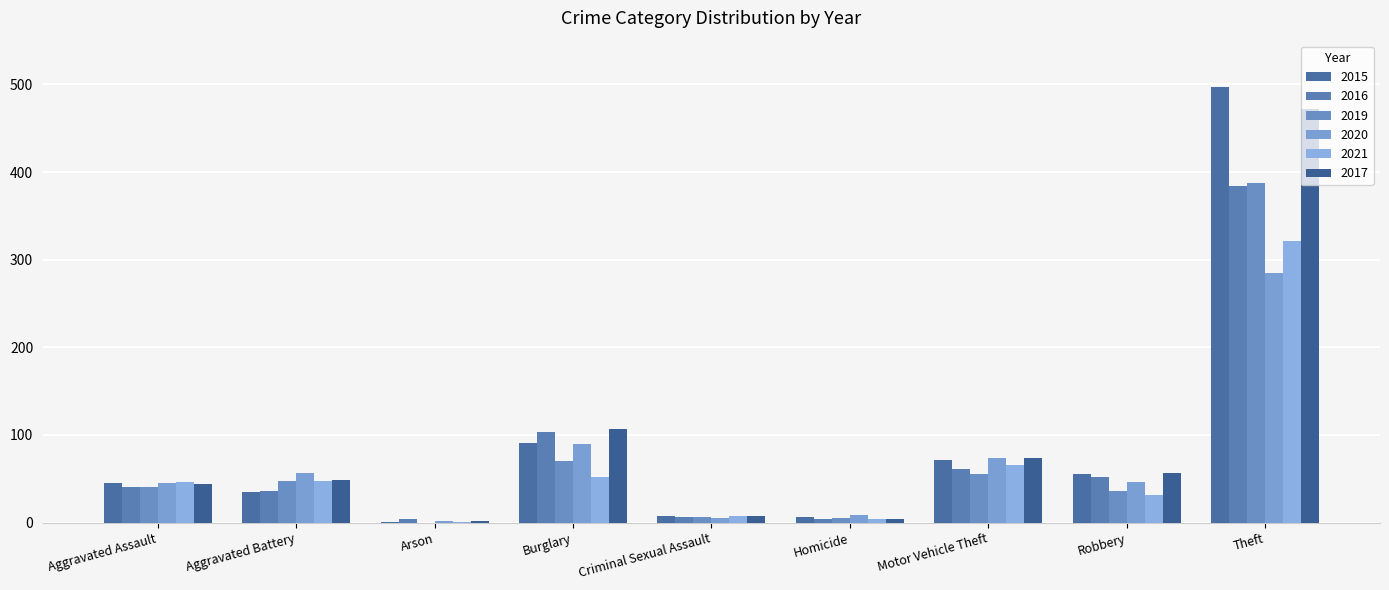

The 2021 series shows 31 at Robbery. True or false?

True